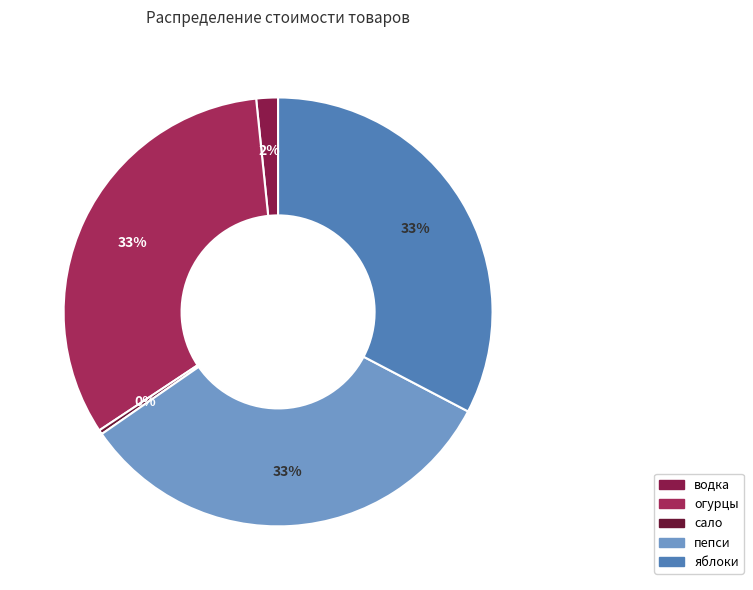

How many slices are in this pie chart?

5